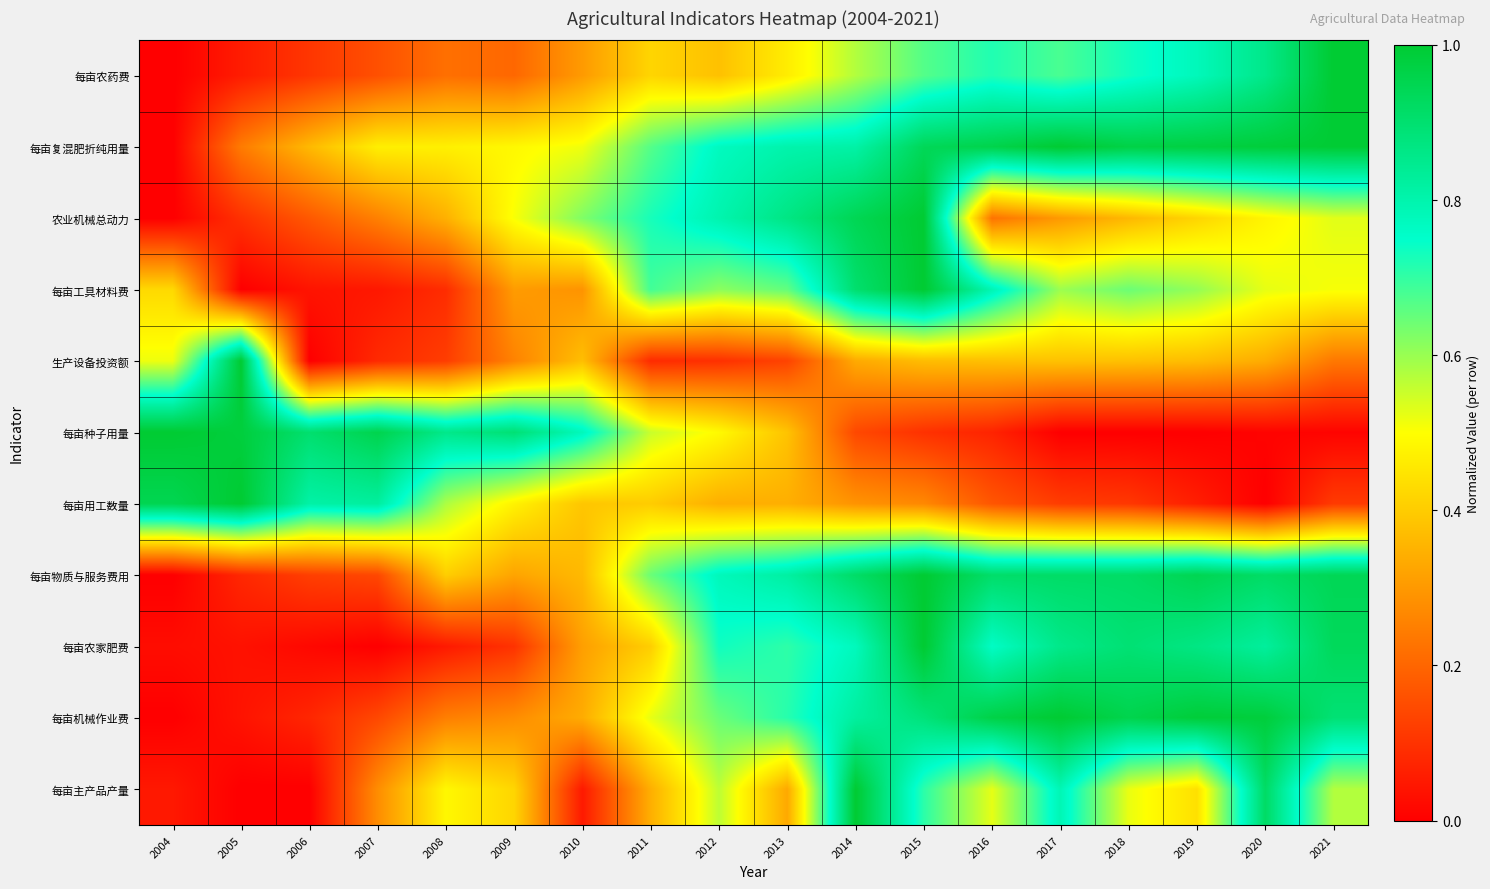

Reading left to right, transcribe all the data shown in this chart.

每亩农药费: 2004=0.0	2005=0.1	2006=0.1	2007=0.2	2008=0.2	2009=0.2	2010=0.3	2011=0.4	2012=0.4	2013=0.5	2014=0.6	2015=0.7	2016=0.7	2017=0.7	2018=0.7	2019=0.8	2020=0.9	2021=1.0
每亩复混肥折纯用量: 2004=0.0	2005=0.2	2006=0.4	2007=0.5	2008=0.5	2009=0.5	2010=0.5	2011=0.7	2012=0.8	2013=0.8	2014=0.8	2015=0.9	2016=1.0	2017=1.0	2018=1.0	2019=1.0	2020=1.0	2021=1.0
农业机械总动力: 2004=0.0	2005=0.1	2006=0.2	2007=0.3	2008=0.3	2009=0.5	2010=0.6	2011=0.7	2012=0.8	2013=0.9	2014=0.9	2015=1.0	2016=0.2	2017=0.3	2018=0.4	2019=0.4	2020=0.5	2021=0.5
每亩工具材料费: 2004=0.4	2005=0.0	2006=0.0	2007=0.0	2008=0.1	2009=0.3	2010=0.3	2011=0.7	2012=0.6	2013=0.7	2014=0.9	2015=1.0	2016=0.8	2017=0.6	2018=0.6	2019=0.6	2020=0.5	2021=0.5
生产设备投资额: 2004=0.5	2005=1.0	2006=0.0	2007=0.1	2008=0.1	2009=0.3	2010=0.4	2011=0.1	2012=0.1	2013=0.1	2014=0.3	2015=0.4	2016=0.4	2017=0.4	2018=0.4	2019=0.4	2020=0.3	2021=0.2
每亩种子用量: 2004=1.0	2005=1.0	2006=0.9	2007=1.0	2008=0.9	2009=0.9	2010=0.8	2011=0.6	2012=0.5	2013=0.4	2014=0.1	2015=0.1	2016=0.1	2017=0.0	2018=0.0	2019=0.0	2020=0.0	2021=0.0
每亩用工数量: 2004=0.9	2005=1.0	2006=0.8	2007=0.8	2008=0.6	2009=0.5	2010=0.4	2011=0.4	2012=0.3	2013=0.3	2014=0.3	2015=0.3	2016=0.2	2017=0.1	2018=0.1	2019=0.1	2020=0.0	2021=0.1
每亩物质与服务费用: 2004=0.0	2005=0.1	2006=0.1	2007=0.1	2008=0.4	2009=0.3	2010=0.4	2011=0.6	2012=0.8	2013=0.8	2014=0.9	2015=1.0	2016=0.9	2017=0.9	2018=0.9	2019=0.9	2020=0.9	2021=0.9
每亩农家肥费: 2004=0.0	2005=0.0	2006=0.0	2007=0.0	2008=0.1	2009=0.1	2010=0.3	2011=0.4	2012=0.7	2013=0.7	2014=0.8	2015=1.0	2016=0.8	2017=0.9	2018=0.9	2019=0.9	2020=0.8	2021=0.9
每亩机械作业费: 2004=0.0	2005=0.0	2006=0.1	2007=0.1	2008=0.3	2009=0.3	2010=0.3	2011=0.5	2012=0.6	2013=0.7	2014=0.8	2015=0.9	2016=1.0	2017=1.0	2018=1.0	2019=1.0	2020=1.0	2021=0.9
每亩主产品产量: 2004=0.0	2005=0.0	2006=0.0	2007=0.3	2008=0.5	2009=0.4	2010=0.1	2011=0.3	2012=0.6	2013=0.3	2014=1.0	2015=0.7	2016=0.5	2017=0.8	2018=0.5	2019=0.4	2020=0.9	2021=0.6